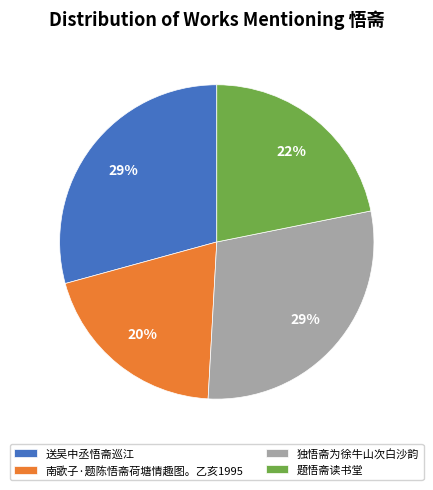

Does 独悟斋为徐牛山次白沙韵 represent more than half of the total?

No